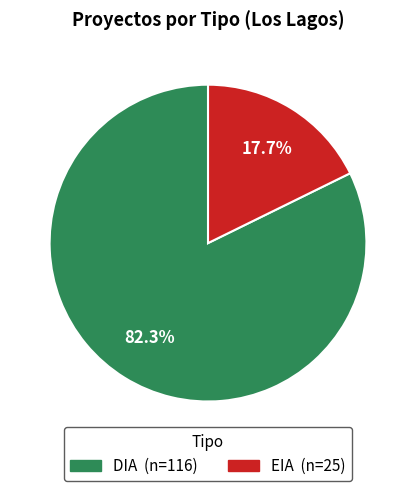

How many slices are in this pie chart?

2